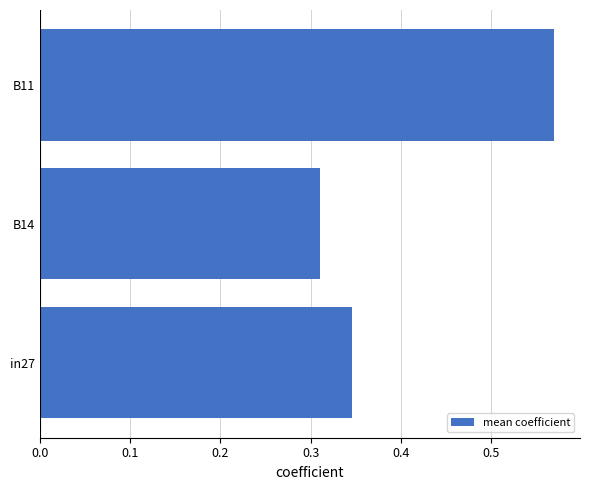

Rank the categories by value from highest to lowest.

B11, in27, B14